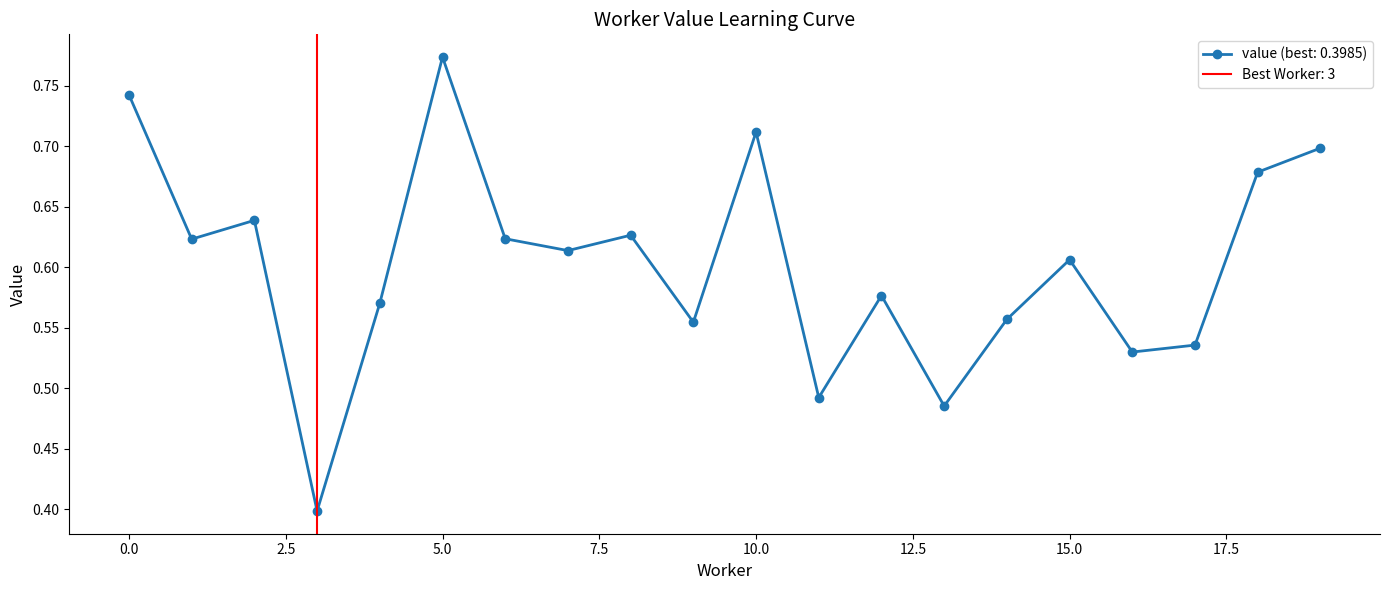

List the labels in order of value, smallest first.

3, 13, 11, 16, 17, 9, 14, 4, 12, 15, 7, 1, 6, 8, 2, 18, 19, 10, 0, 5